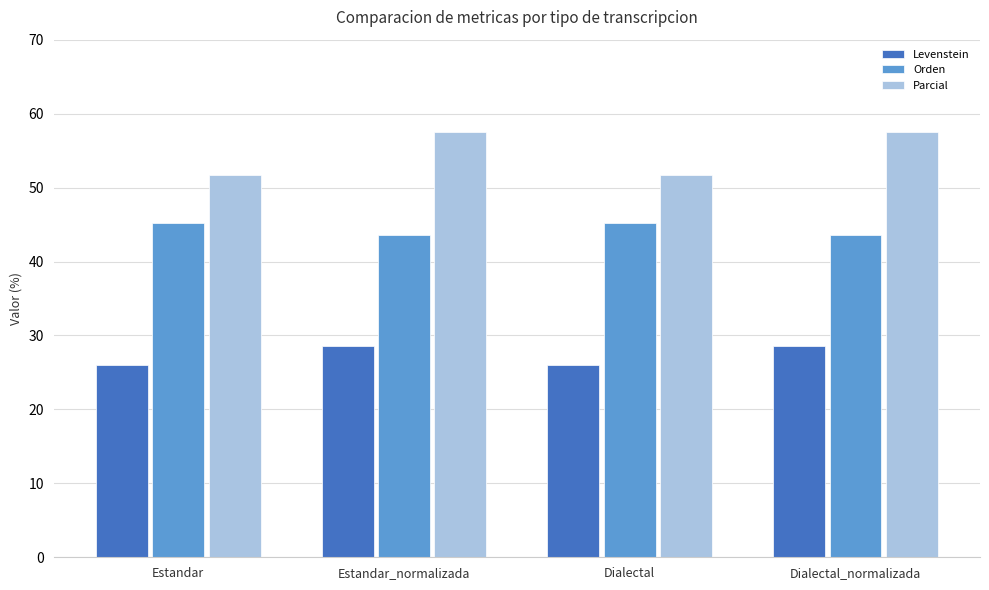

What is the label of the 3rd bar from the left?

Dialectal